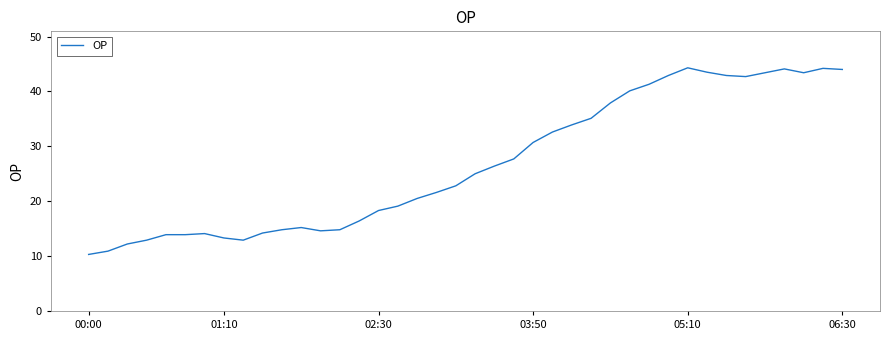

What is the average value?

26.8